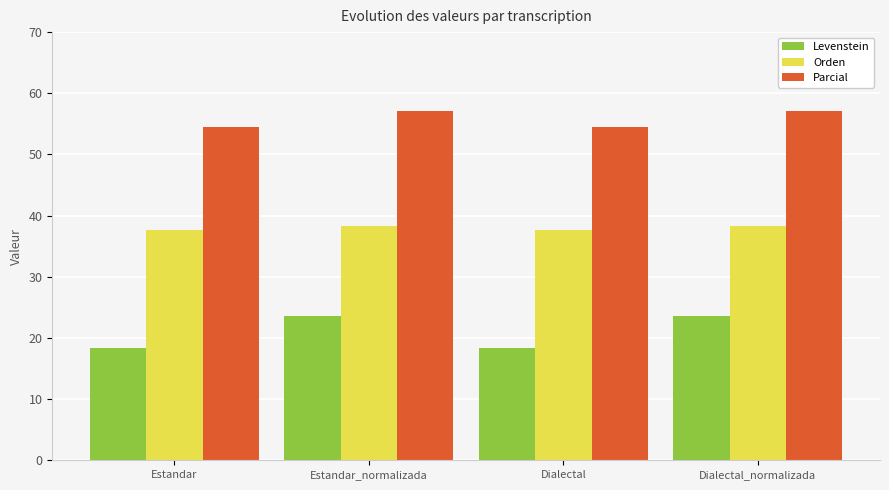

List the series in order of their overall mean, lowest first.

Levenstein, Orden, Parcial